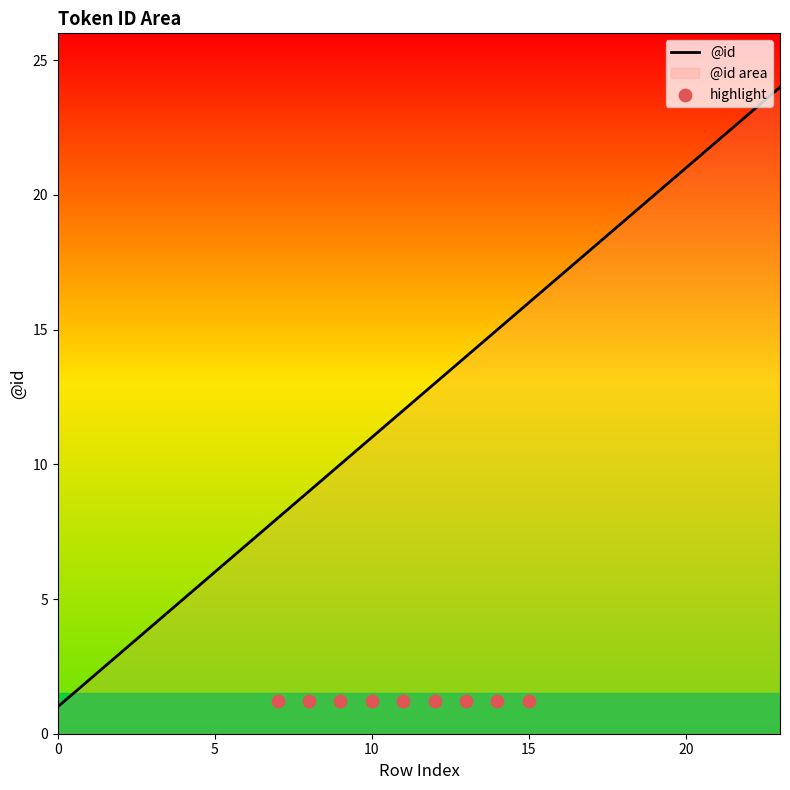

Which has a higher value, 1 or 14?

14